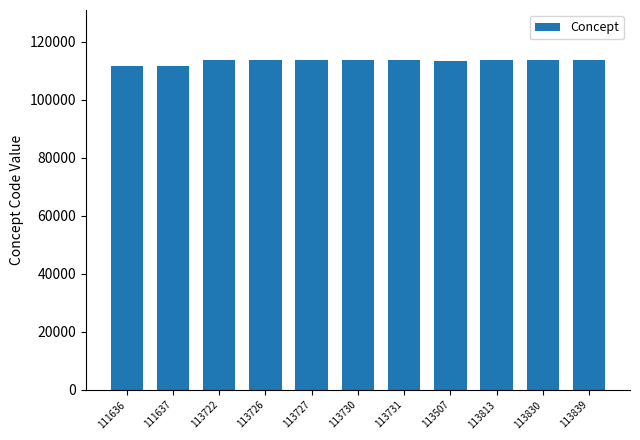

What is the change in value from 113726 to 113731?

+5